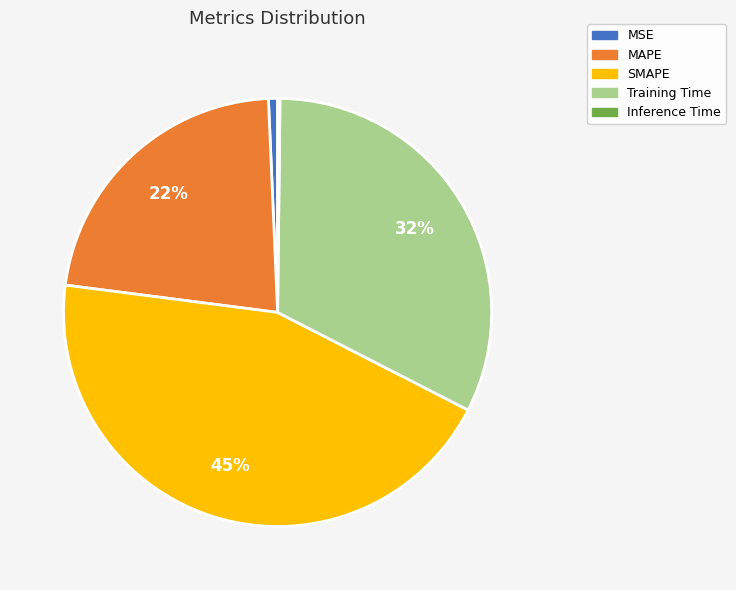

Which slice is the largest?

SMAPE